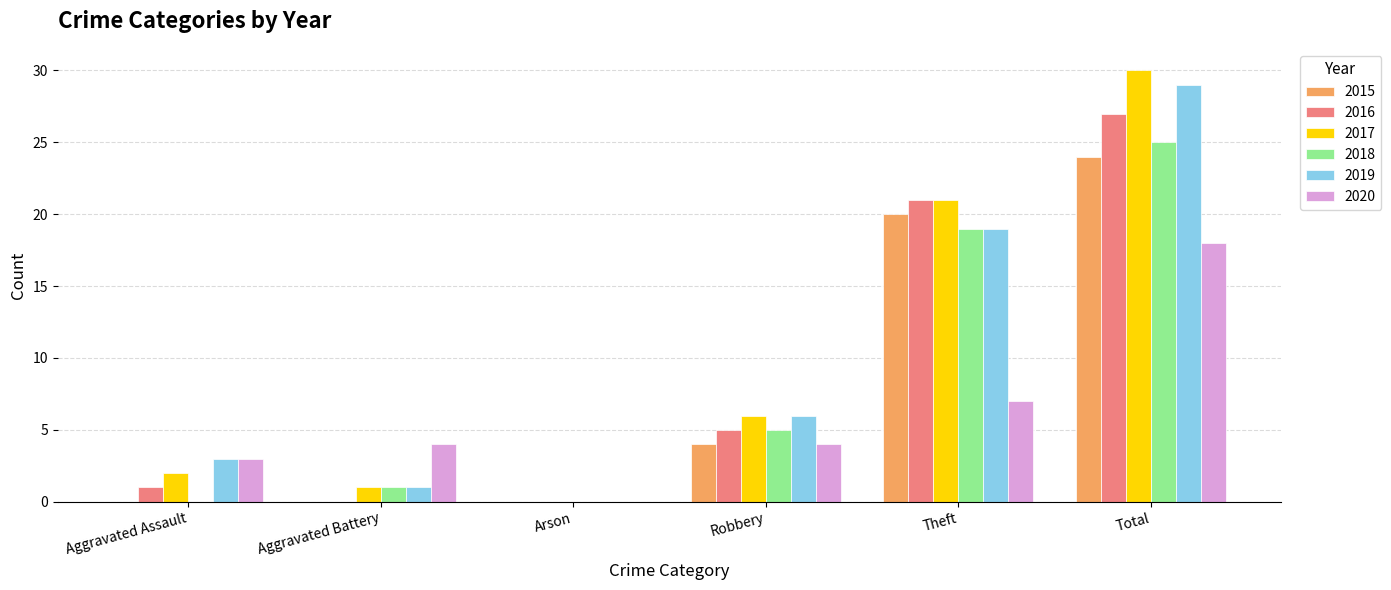

At which category is the sum across all series the highest?

Total